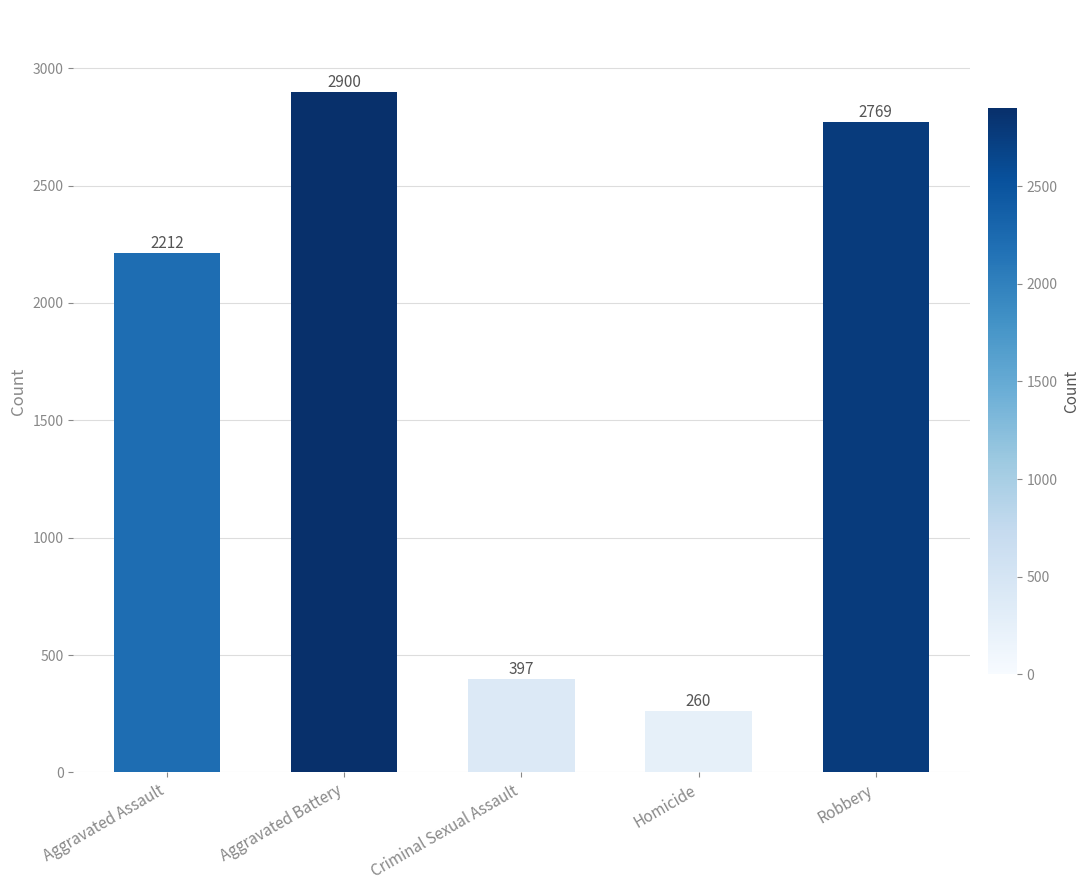

What is the sum of the values at Robbery and Criminal Sexual Assault?

3166